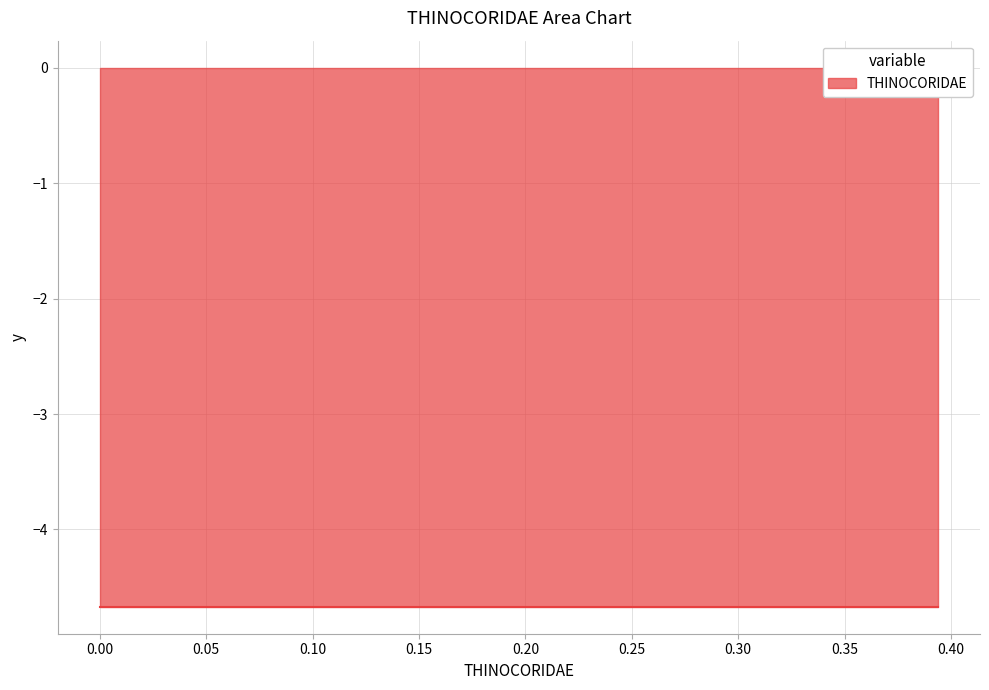

Rank the categories by value from highest to lowest.

39, 38, 37, 36, 35, 34, 33, 32, 31, 30, 29, 28, 27, 26, 25, 24, 23, 22, 21, 20, 19, 18, 17, 16, 15, 14, 13, 12, 11, 10, 9, 8, 7, 6, 5, 4, 3, 2, 1, 0